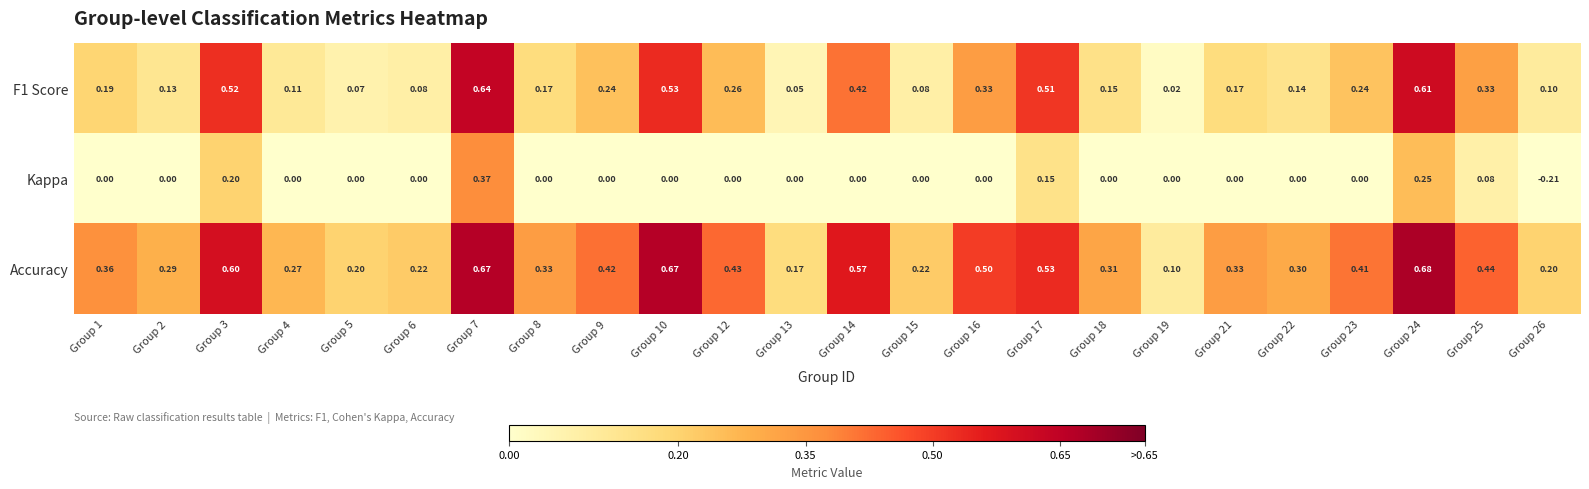

At which category does the chart reach its peak across all series?

Group 24